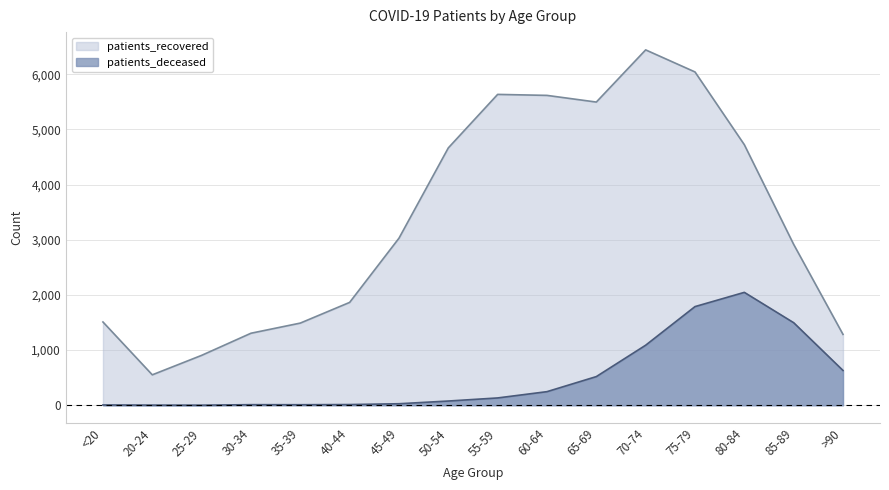

Which category has the lowest value in the patients_deceased series?

25-29